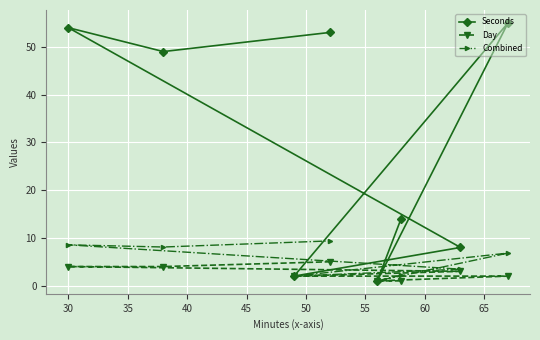

What is the value of the Day point at the 2nd from the left?

4.0